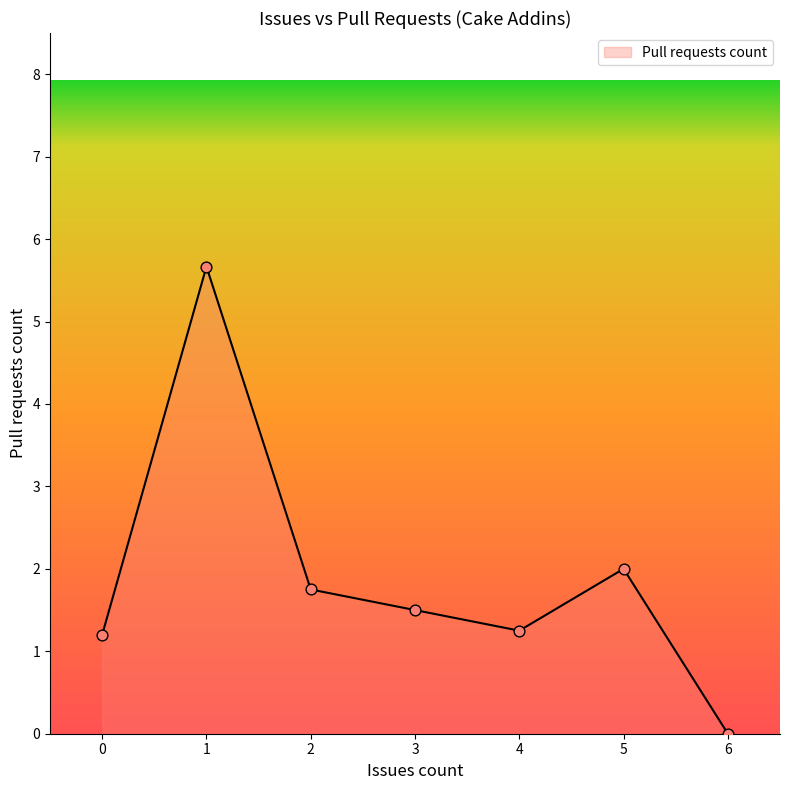

Which has a higher value, 3 or 6?

3